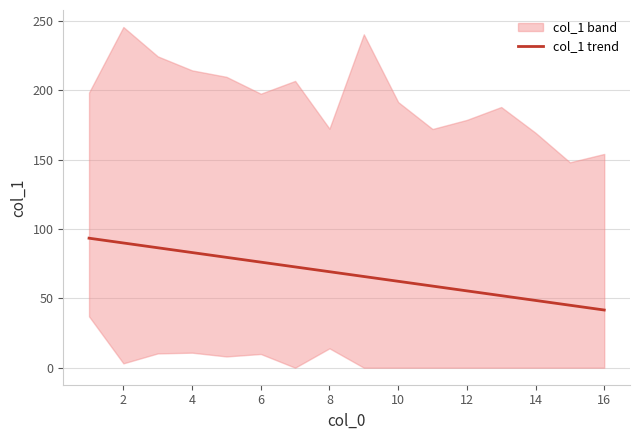

The col_1 trend series shows 76.1 at 6. True or false?

True